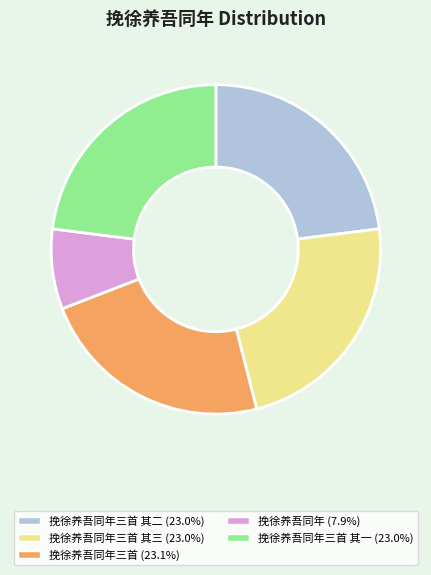

Do 挽徐养吾同年三首 其二 (23.0%) and 挽徐养吾同年三首 其三 (23.0%) together represent more than half of the pie?

No